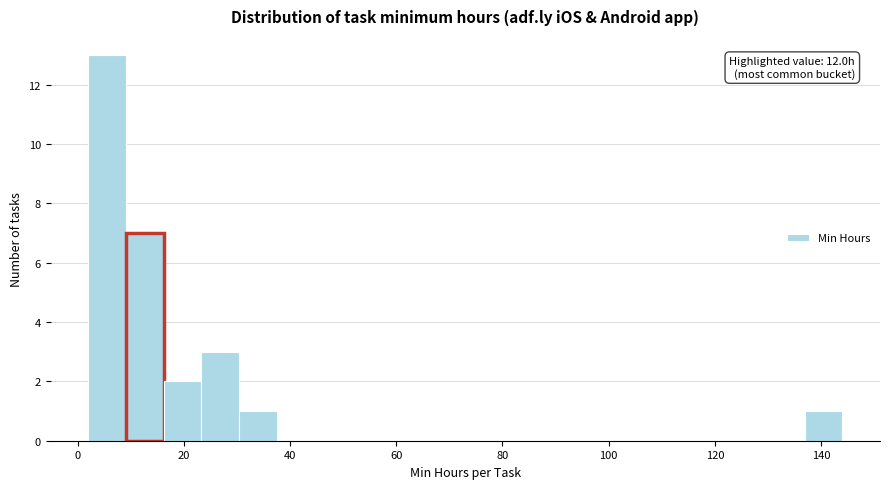

Around what value on the x-axis is the tallest bar? Give the approximate position of its centre, as read against the axis.

6